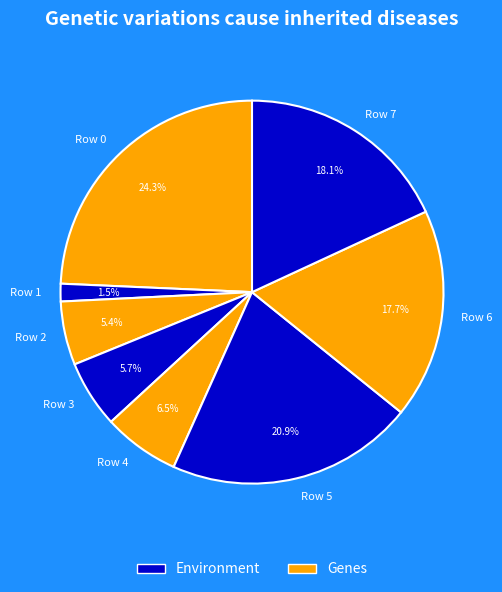

To the nearest percent, what percentage of the pie is Row 5?

21%